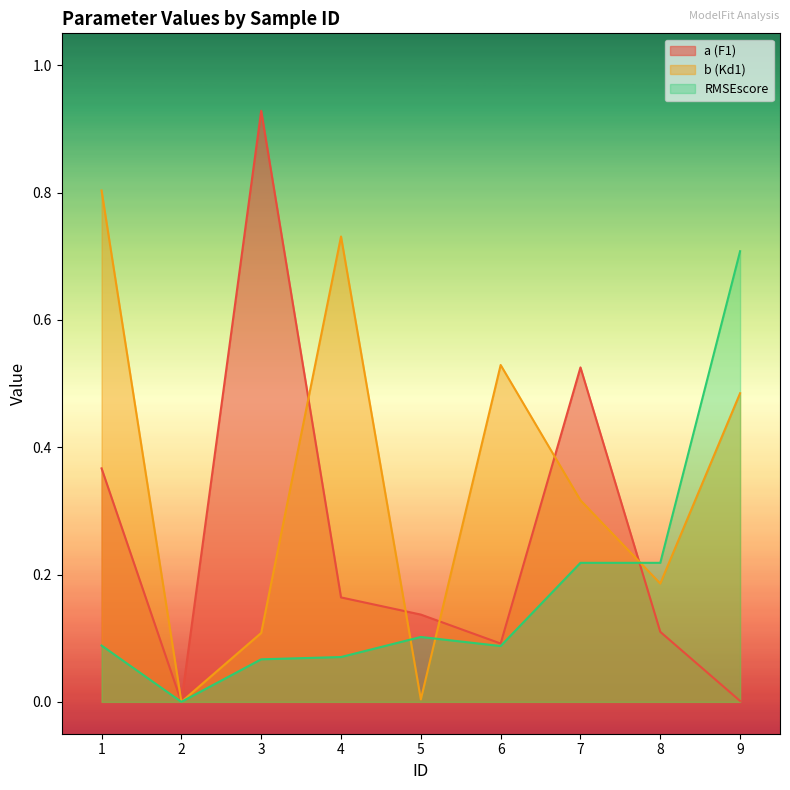

At which category is the sum across all series the highest?

1